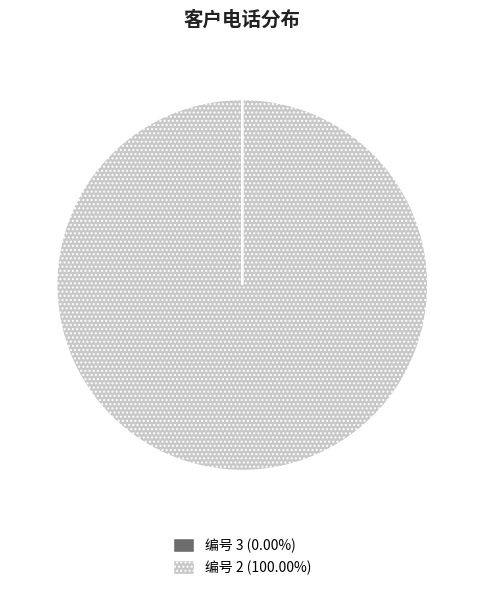

Is there a majority slice in this chart?

Yes